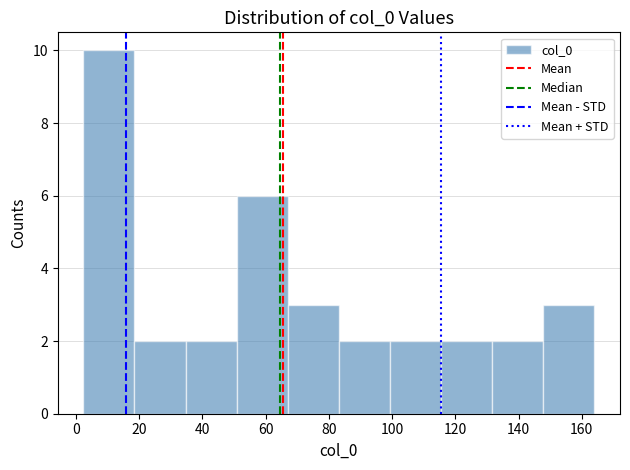

How tall is the bar that spans 2 to 18 on the x-axis? Neither the bar edges nor the heights are printed on the chart, so give them approximately, as read against the axes.

10